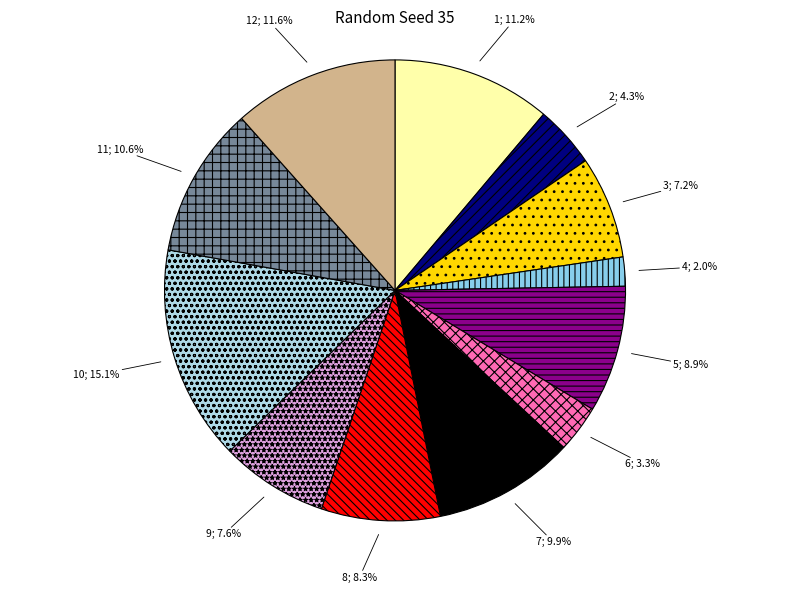

Is there any slice that represents more than half of the pie?

No